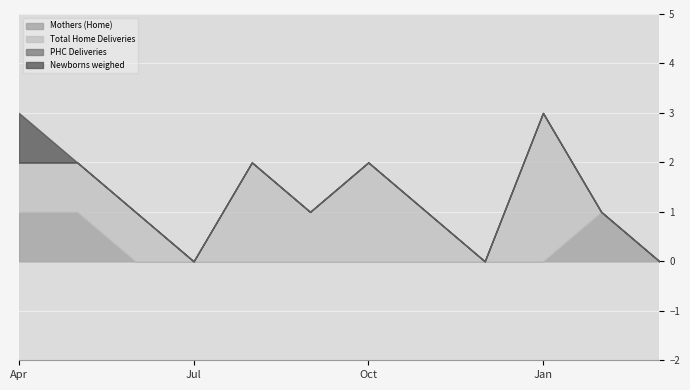

Which series has the largest total across all categories?

Total Home Deliveries